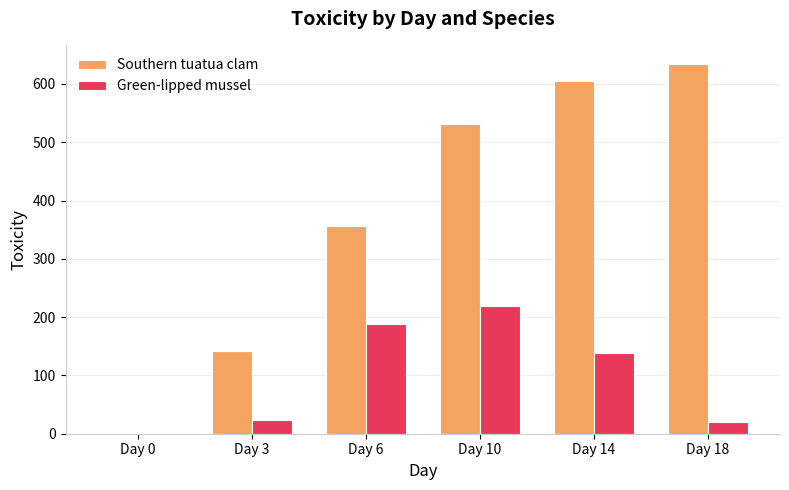

Where is Green-lipped mussel nearest to the value 109?

Day 14